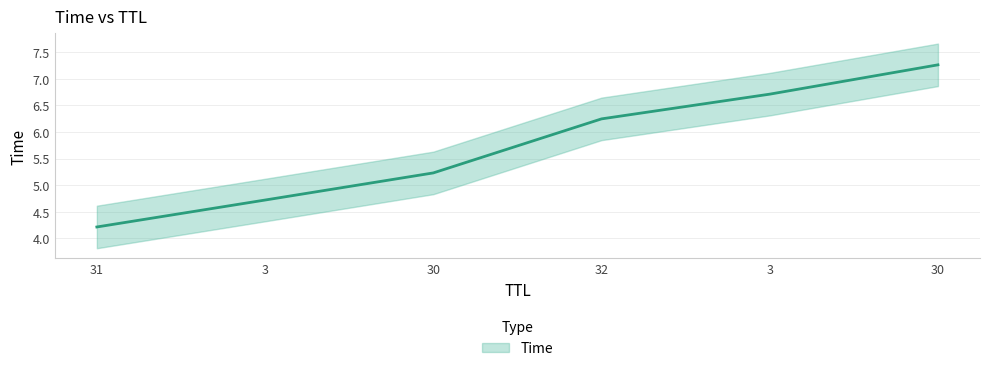

Which label corresponds to the smallest value in the chart?

31